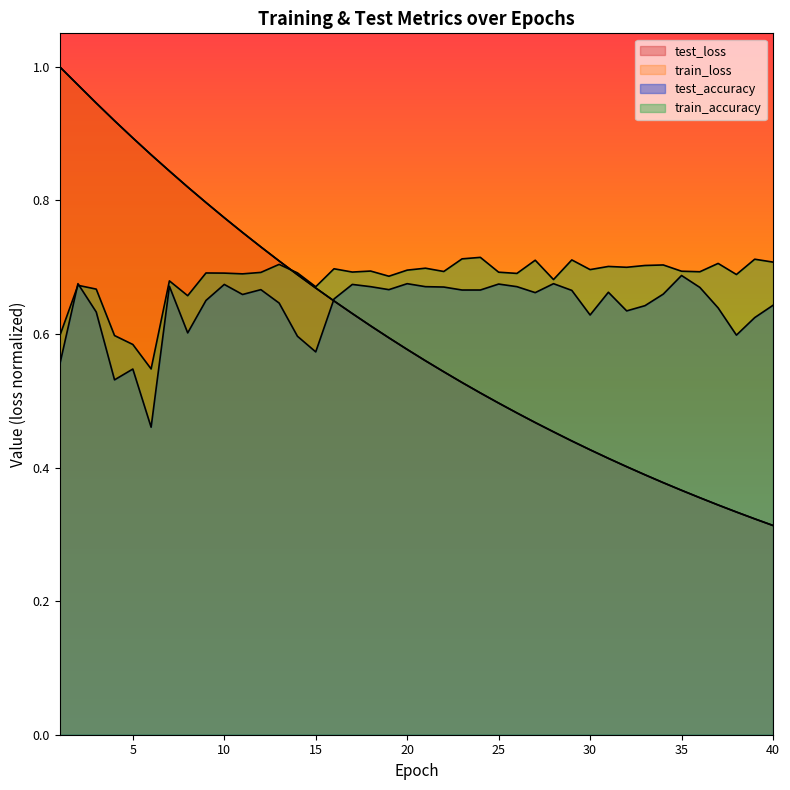

How many categories are shown in the chart?

40